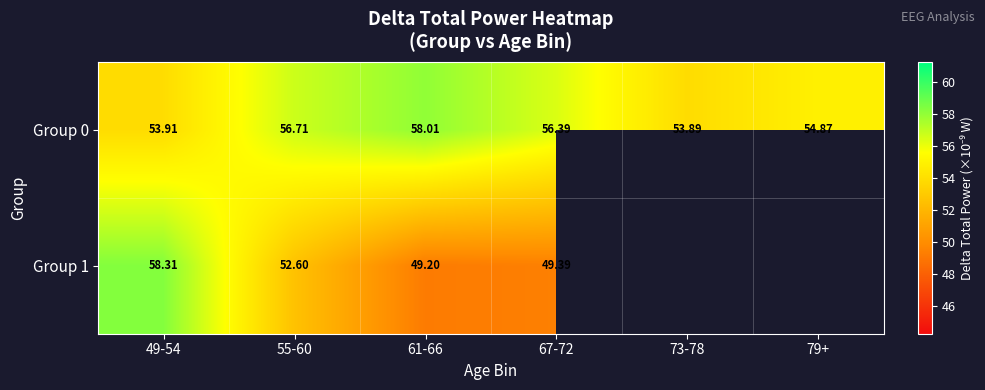

Where does the Group 0 series first go above 56?

55-60